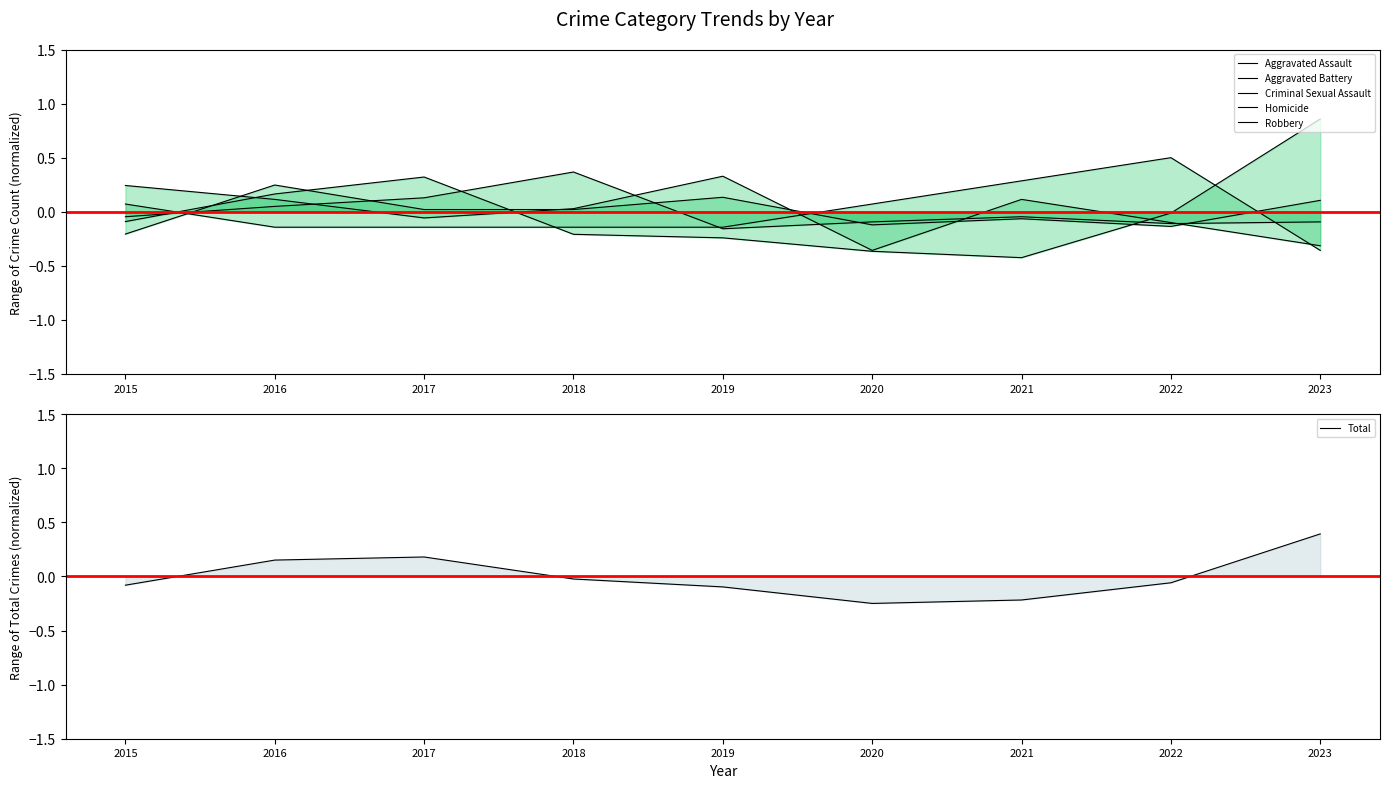

Read the Homicide value at 2015.

0.1